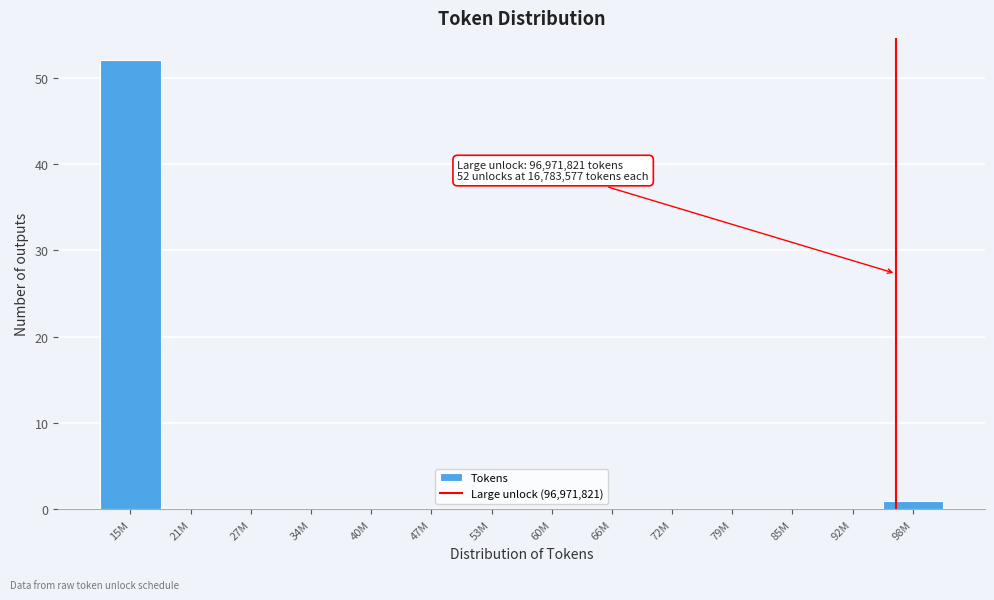

Reading left to right, list all the values displayed in this chart.

15M=52	21M=0	27M=0	34M=0	40M=0	47M=0	53M=0	60M=0	66M=0	72M=0	79M=0	85M=0	92M=0	98M=1